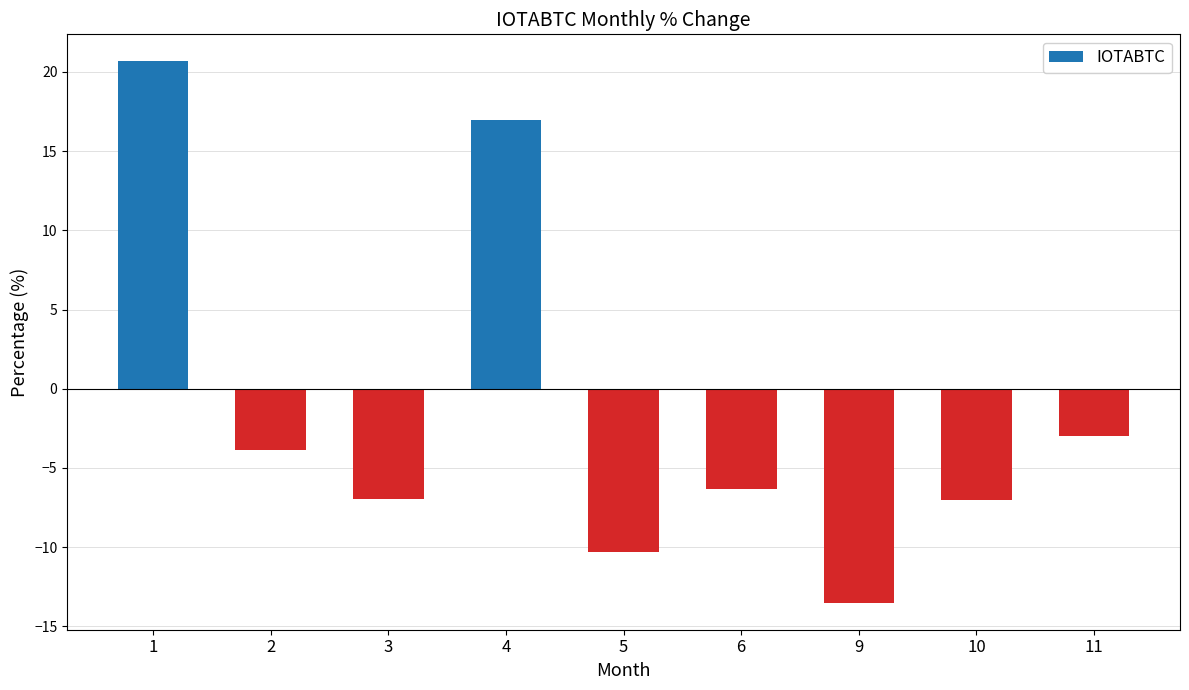

How many values exceed -6?

4